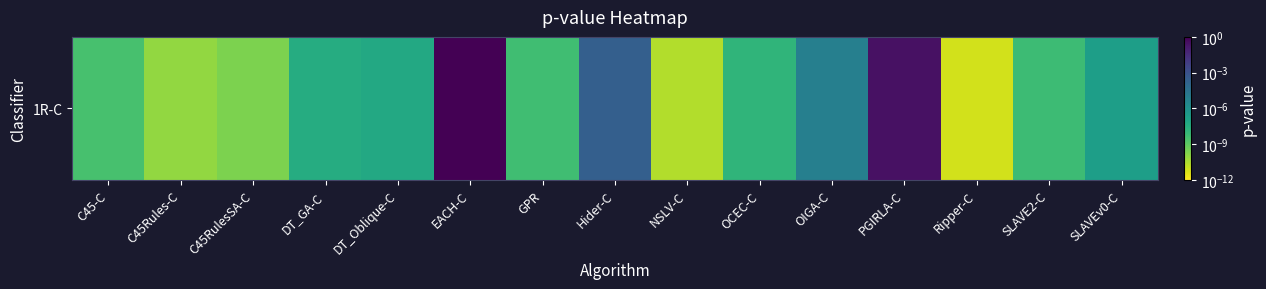

Rank the categories by value from highest to lowest.

EACH-C, PGIRLA-C, Hider-C, OIGA-C, SLAVEv0-C, DT_Oblique-C, DT_GA-C, OCEC-C, SLAVE2-C, GPR, C45-C, C45RulesSA-C, C45Rules-C, NSLV-C, Ripper-C